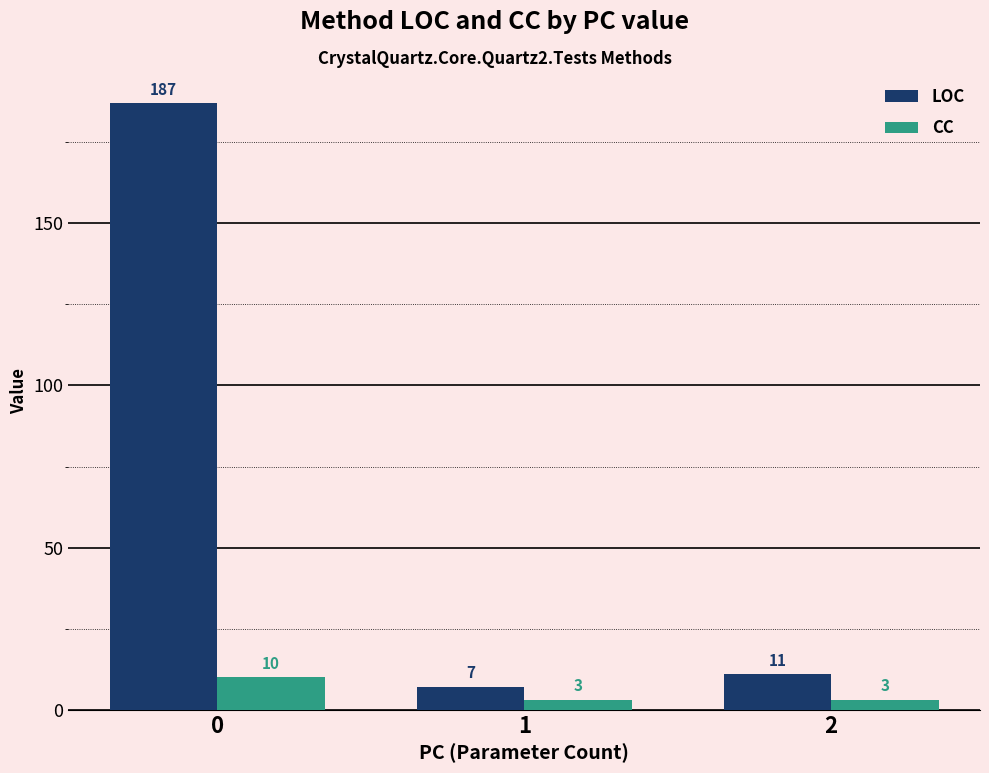

Count the number of data series in this chart.

2